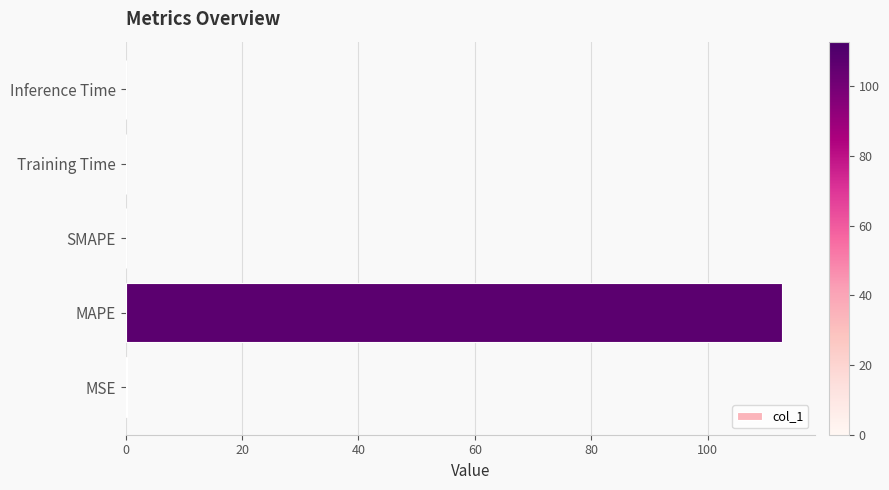

What is the greatest value displayed?

112.8